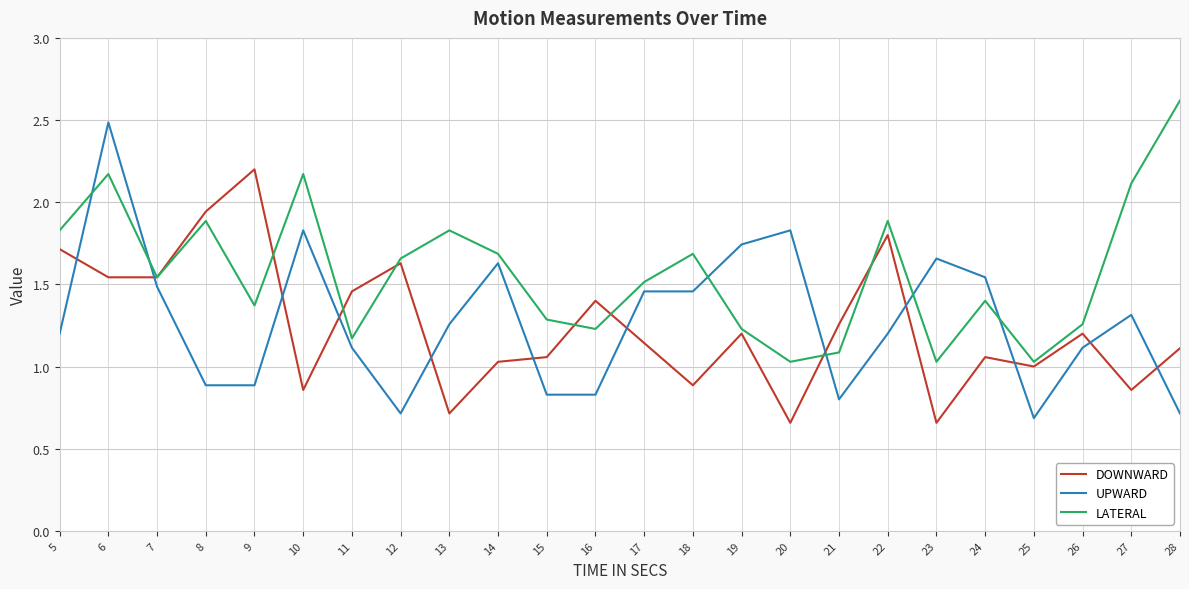

True or false: LATERAL and UPWARD intersect in this chart.

True